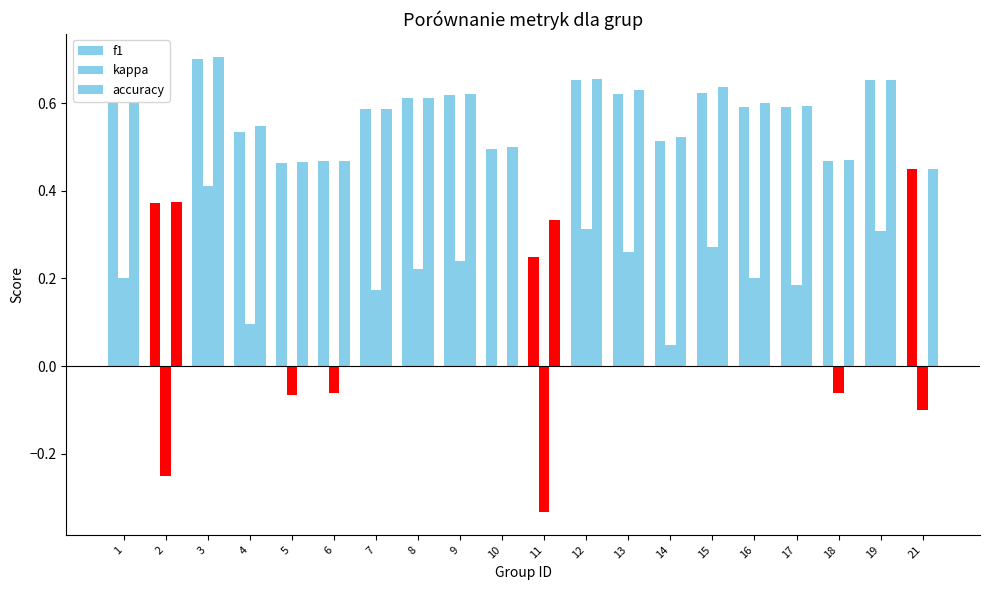

How many groups of bars are there?

20